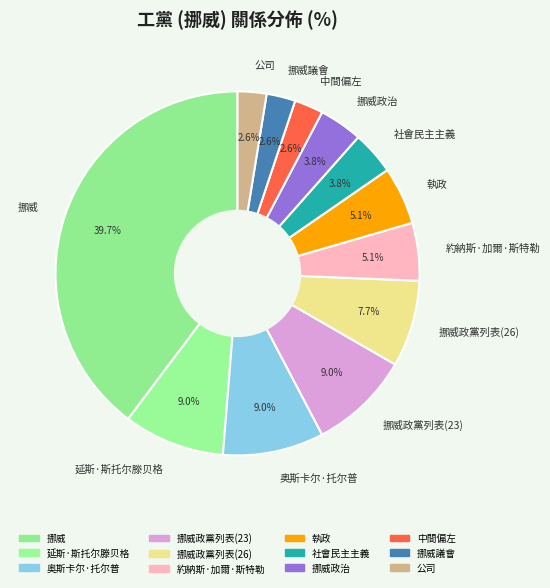

Is it true that 中間偏左 is 3% of the pie?

True